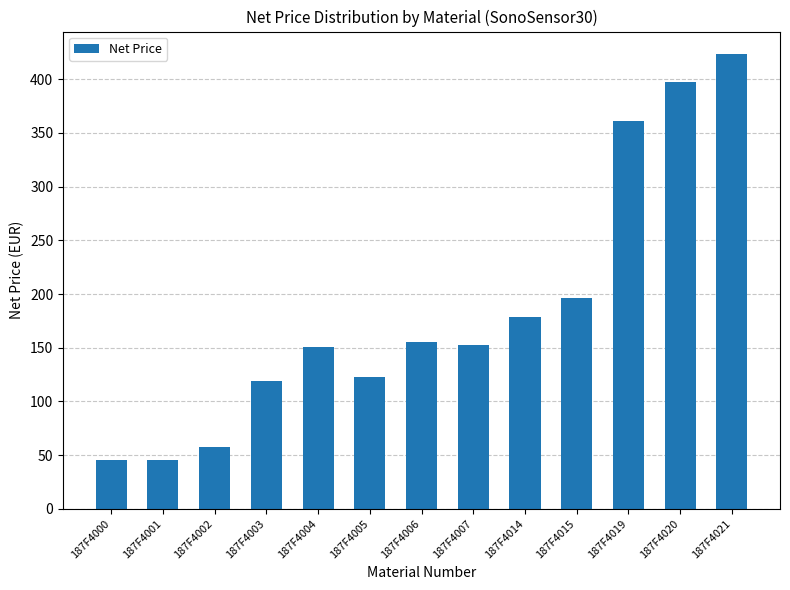

What is the approximate value at 187F4005?

123.2